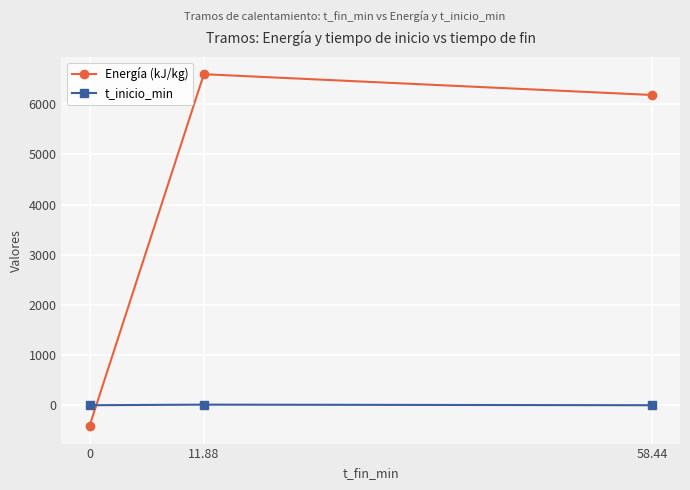

At which label does Energía (kJ/kg) reach its peak?

11.88